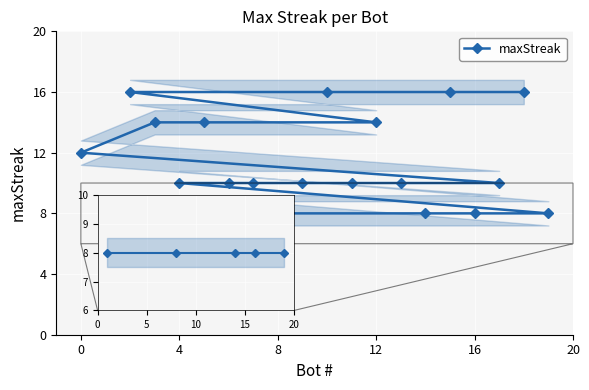

What is the ratio of the value at 13 to the value at 16?

1.2